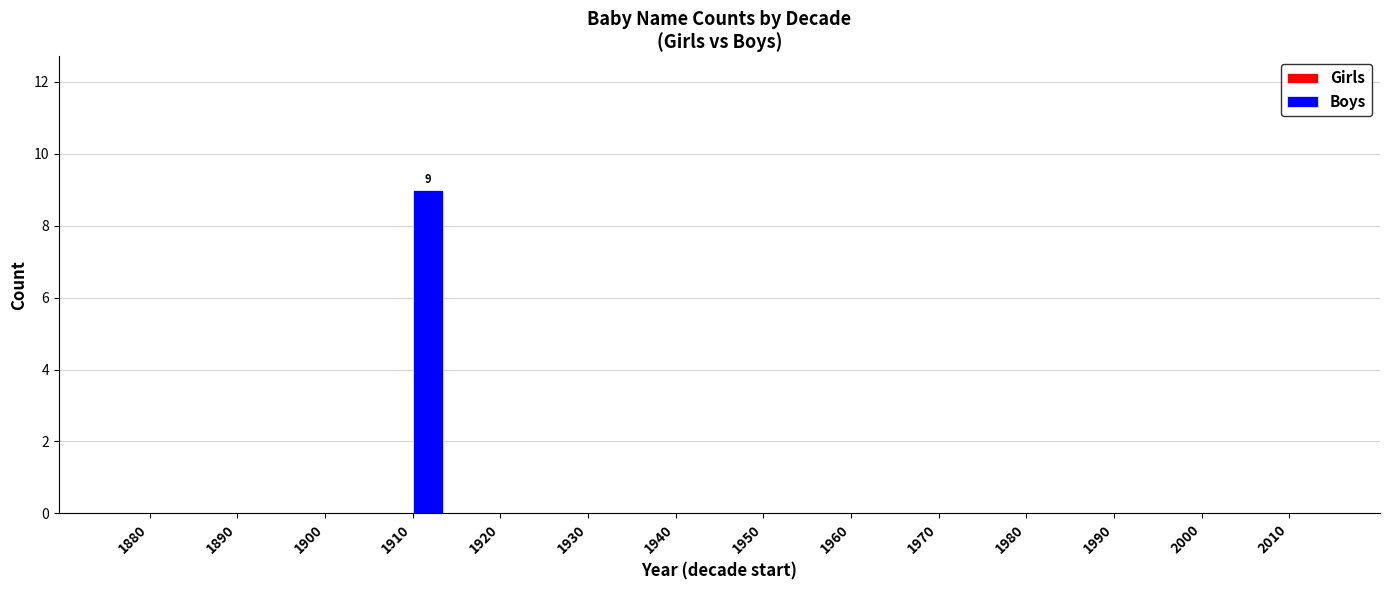

Is it true that the value at 1890 is -6?

False